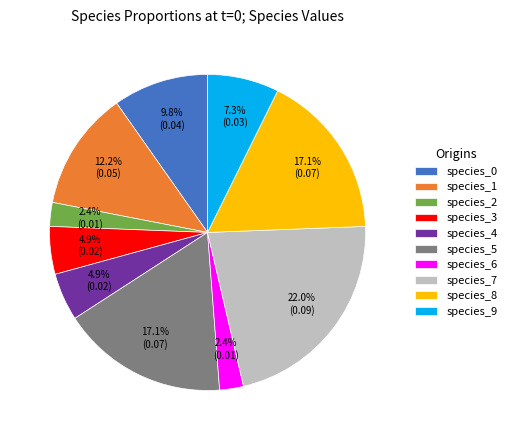

What percentage do species_6 and species_7 together represent?

24.4%